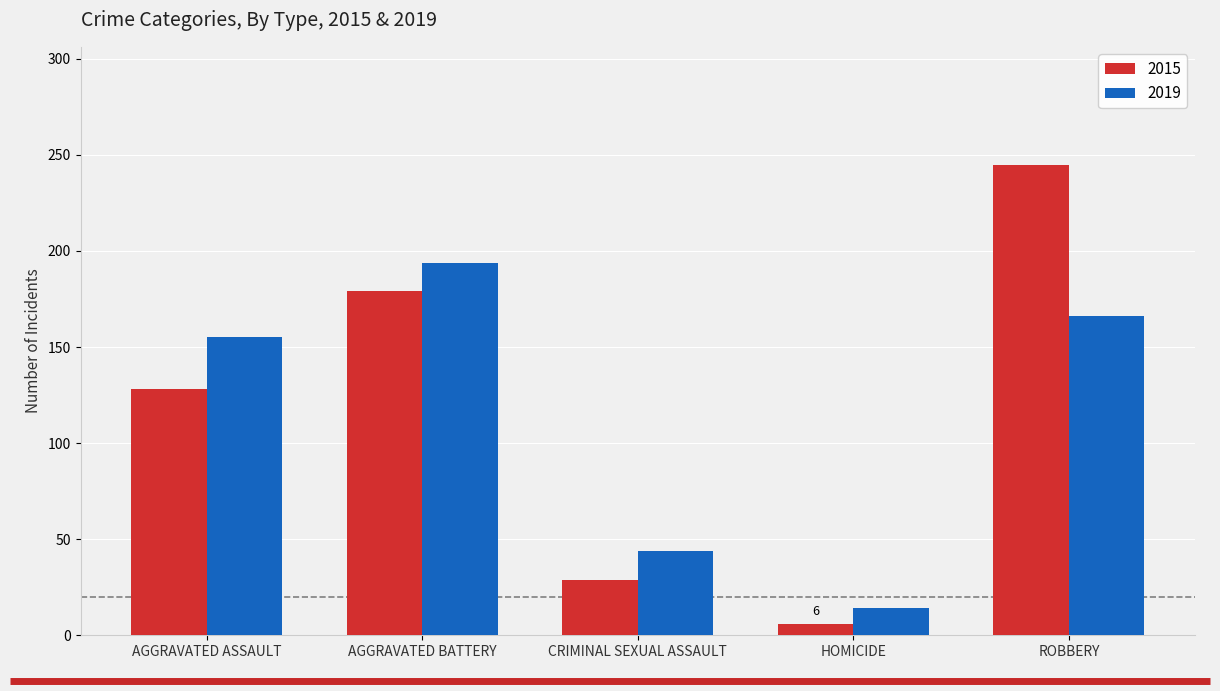

What is the label of the 2nd bar from the right?

HOMICIDE